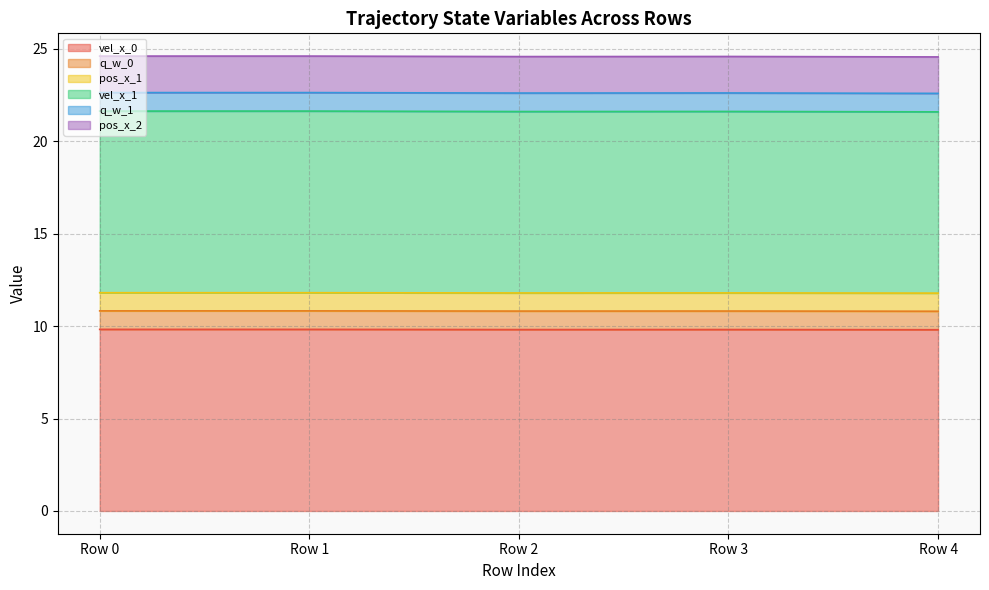

In pos_x_1, how many points are lower than both neighbors (excluding endpoints)?

1